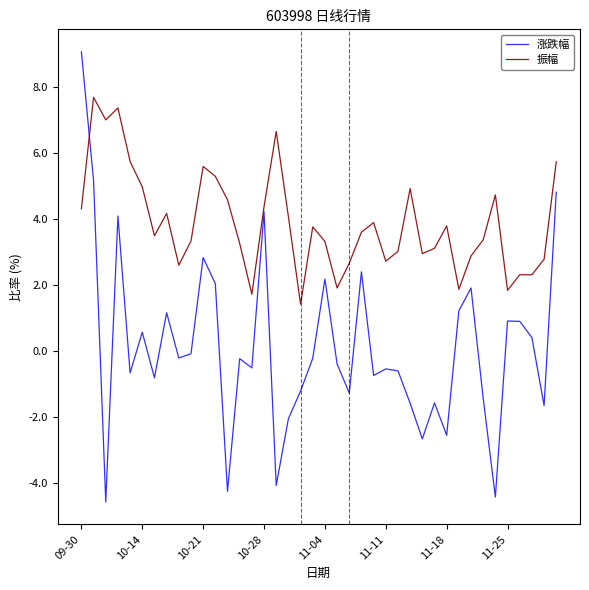

How many series are shown in this chart?

2